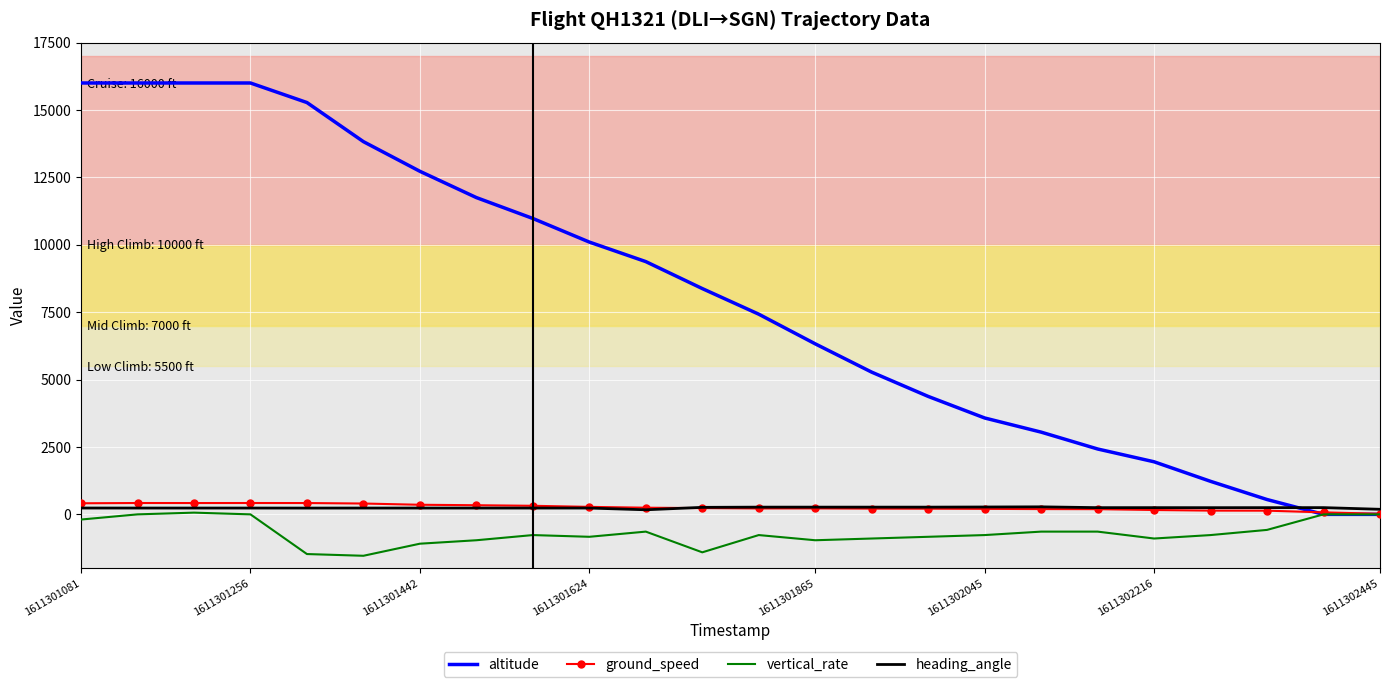

Which series has the largest total across all categories?

altitude